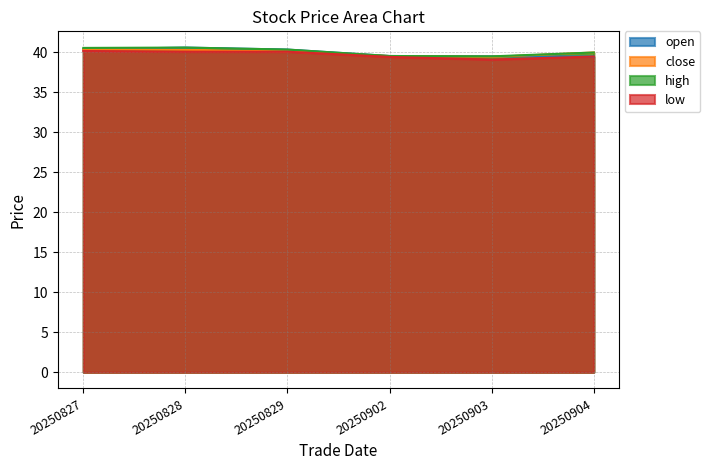

The open series shows 39.5 at 20250904. True or false?

True